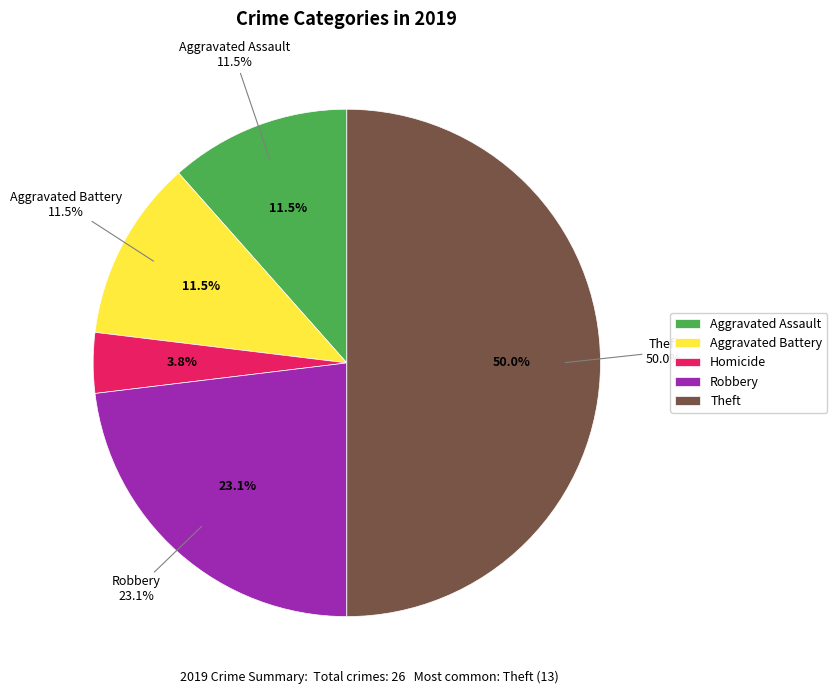

Does Arson account for over 50% of the chart?

No